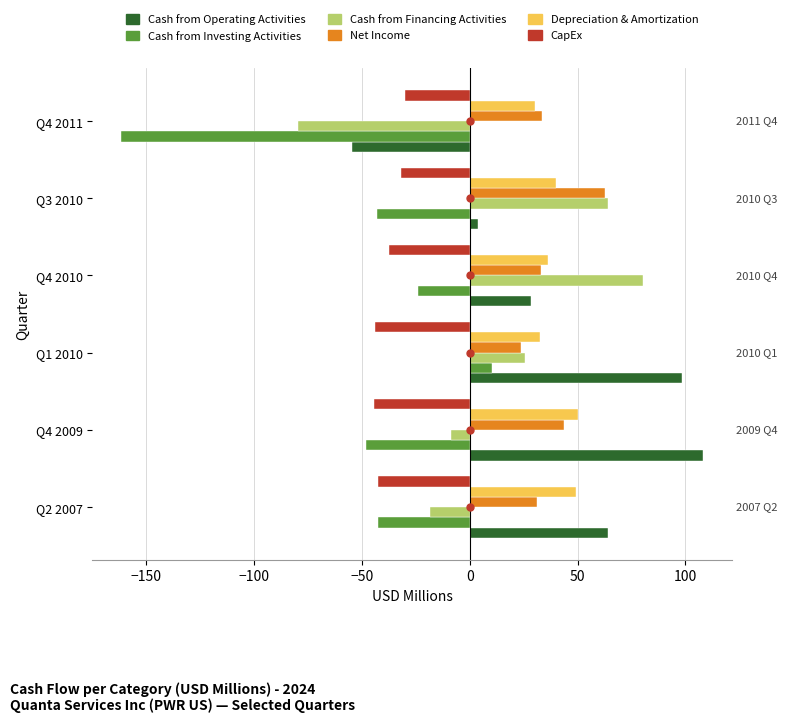

The value of Depreciation & Amortization at Q3 2010 is 15.8. True or false?

False